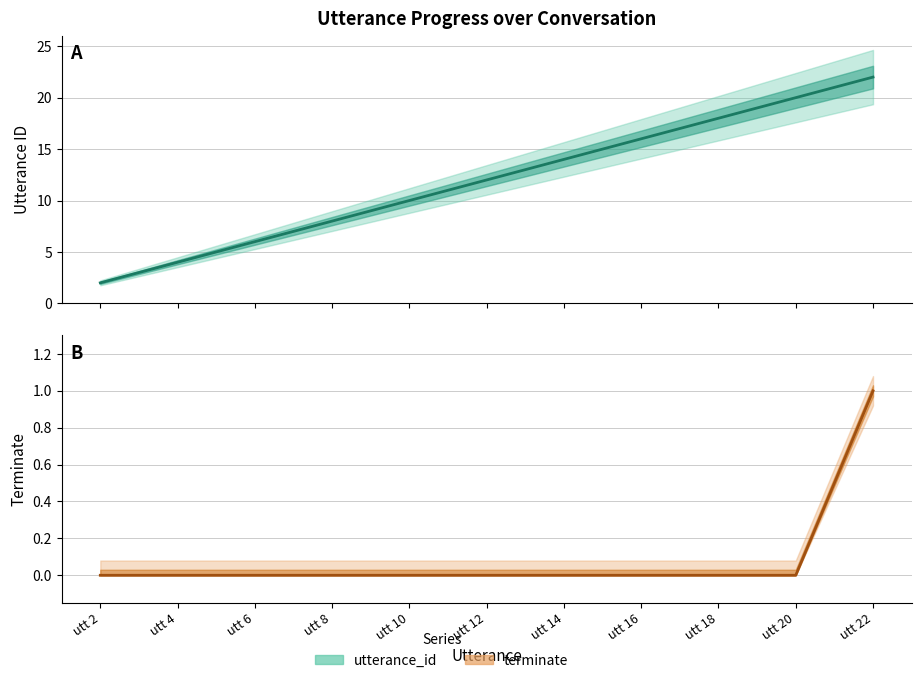

At how many categories does at least one series exceed 2?

10